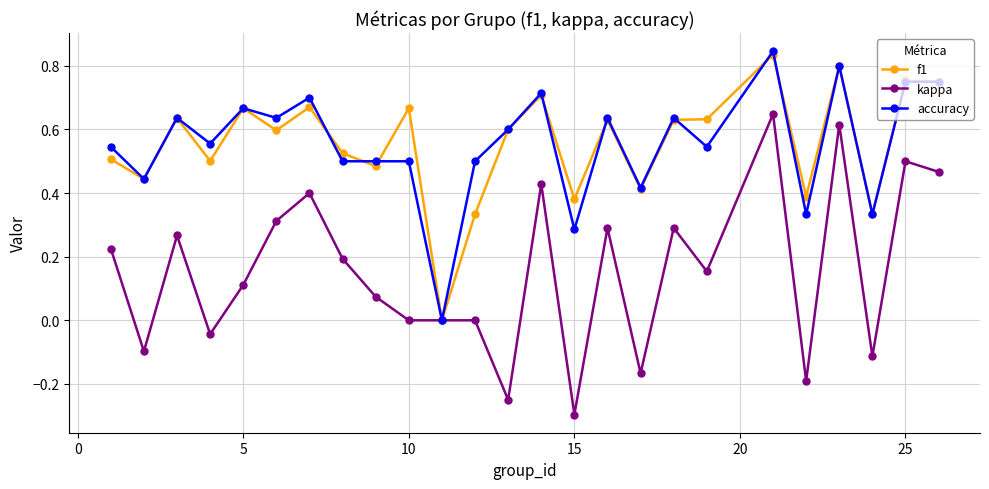

True or false: accuracy has more than 0 points higher than both neighbors.

True